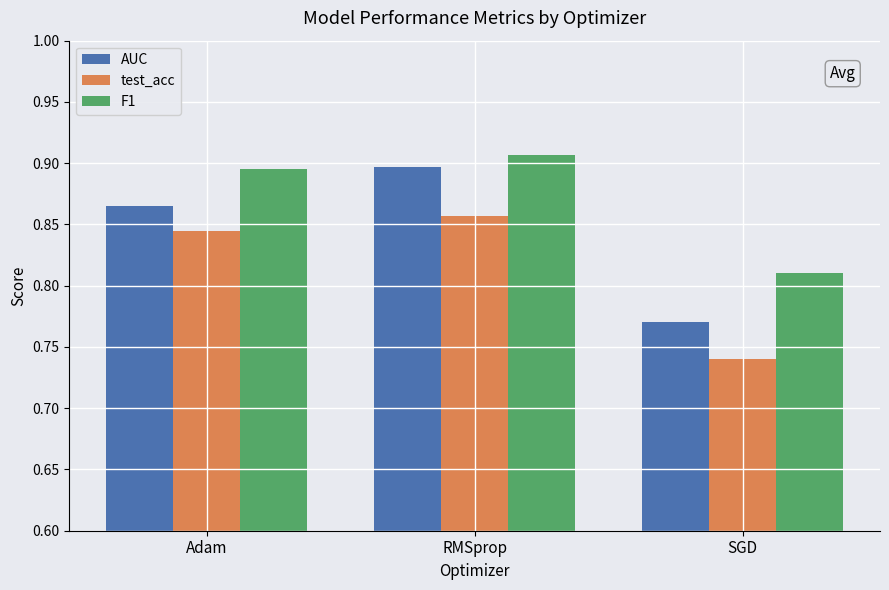

How many data points does each series have?

3